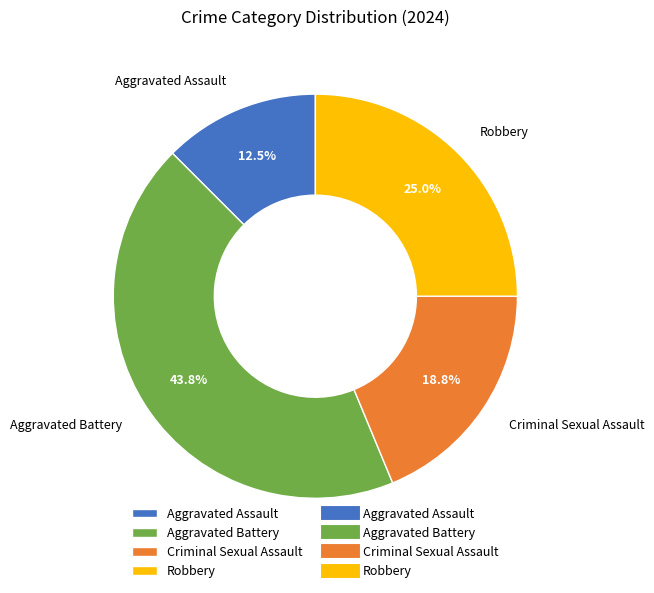

To the nearest percent, what is the combined percentage of Aggravated Assault and Criminal Sexual Assault?

31%